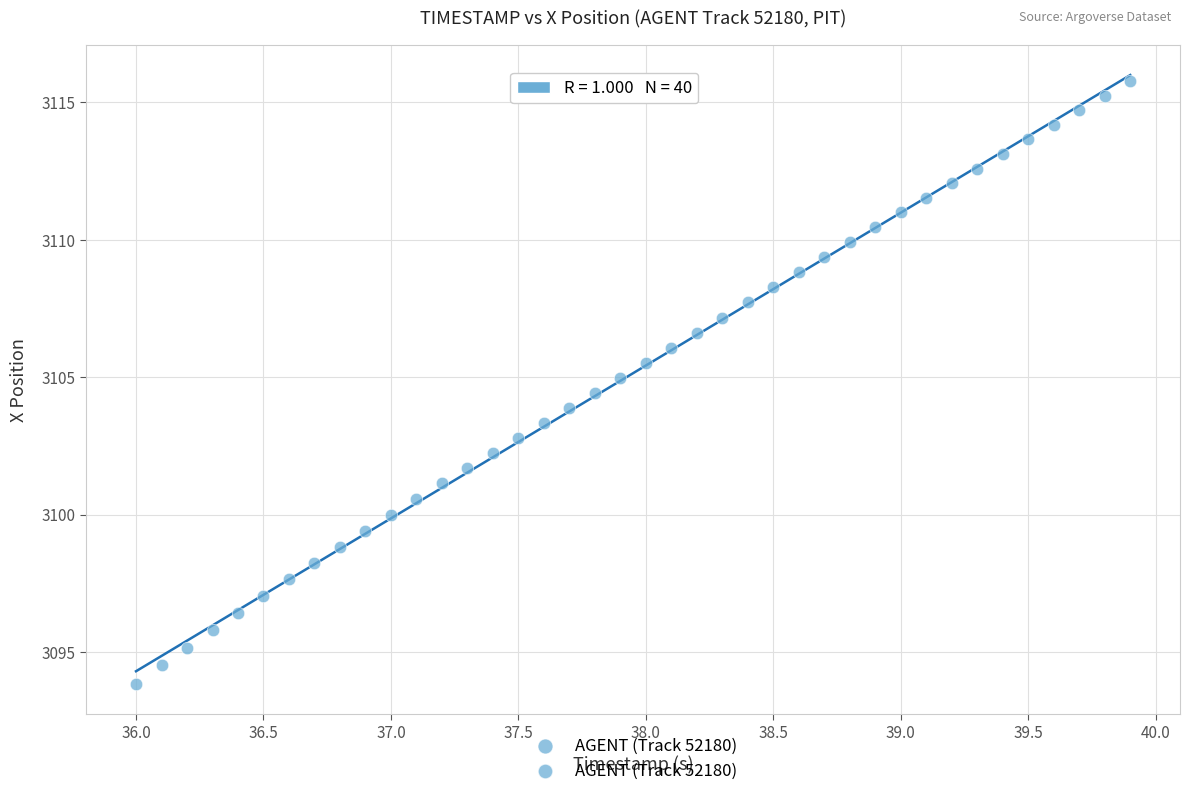

What is the range of X values (max minus min)?

3.9